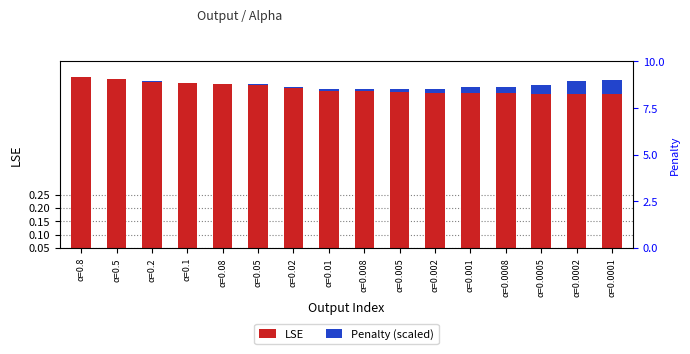

Does the chart contain stacked bars?

No